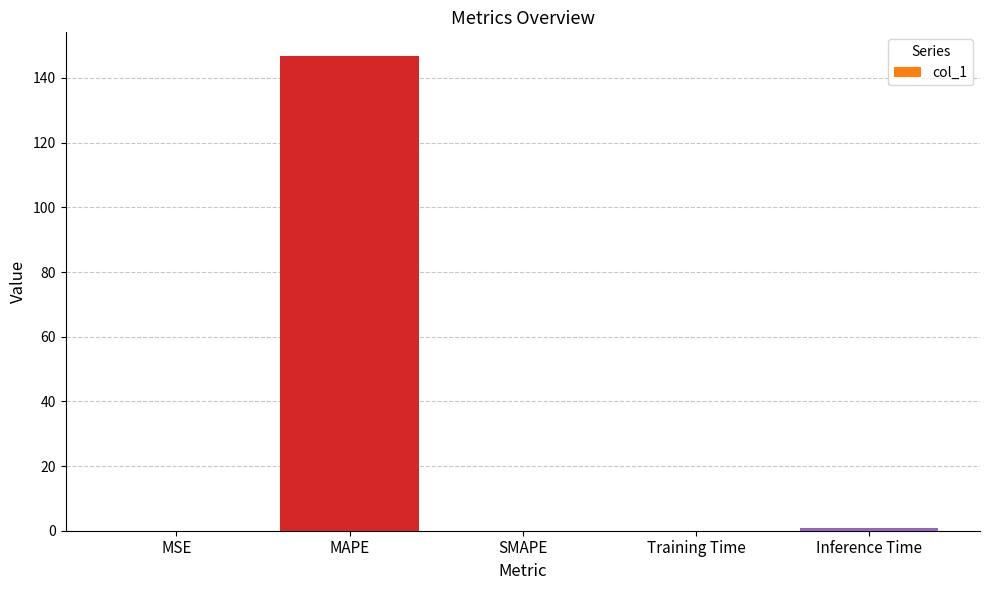

Are the bars grouped side by side (vs. stacked)?

No